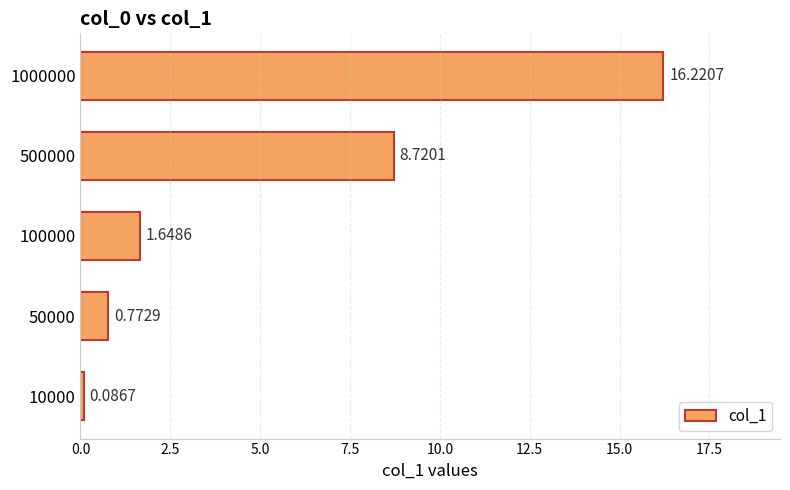

What is the difference between the second highest and second lowest values?

7.9